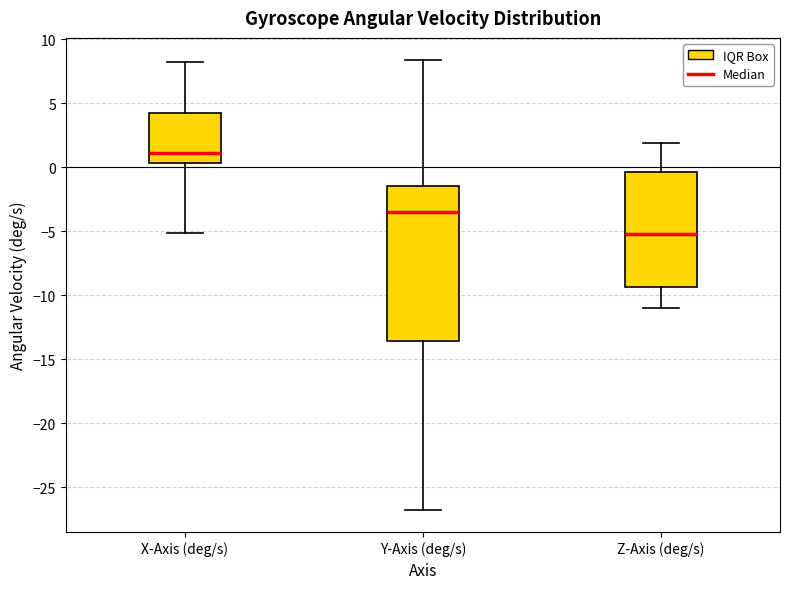

Comparing the boxes themselves (not the whiskers), which one is the tallest?

Y-Axis (deg/s)